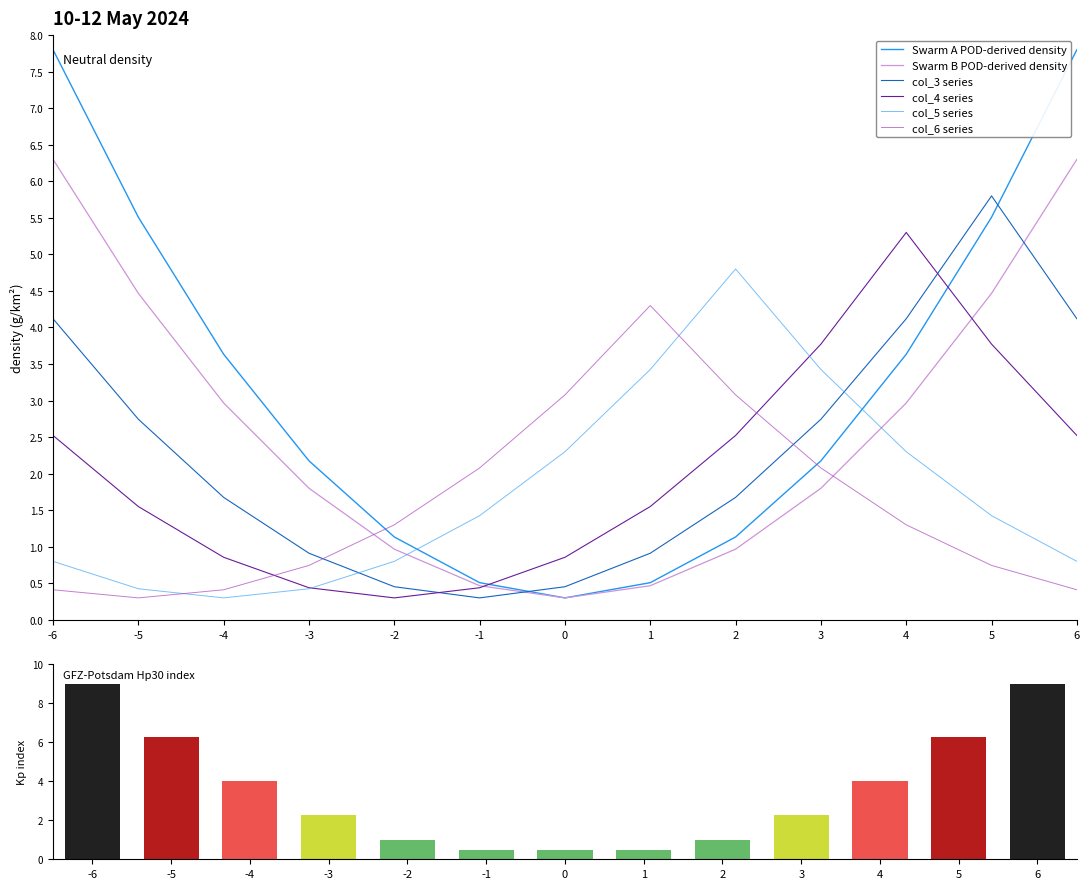

What is the smallest value displayed?

0.3